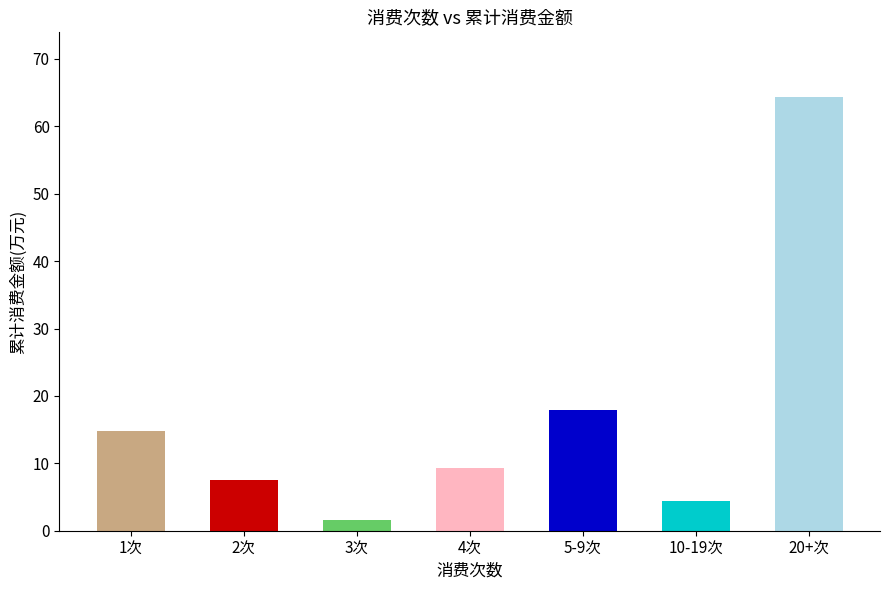

List the labels in order of value, largest first.

20+次, 5-9次, 1次, 4次, 2次, 10-19次, 3次